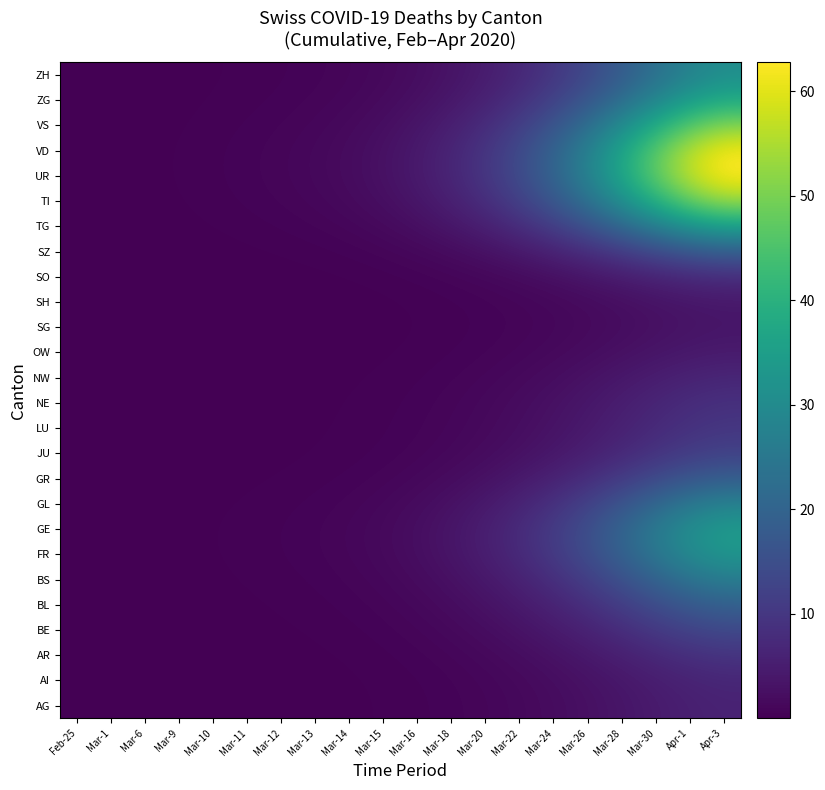

Which category has the highest value across all series?

Apr-3